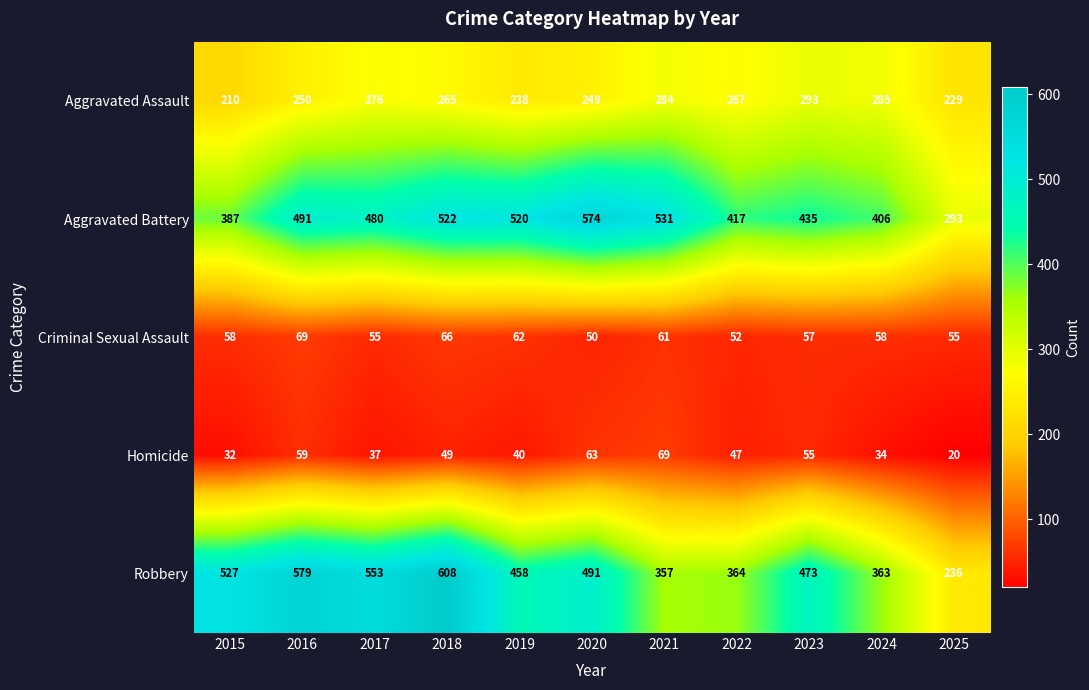

At how many categories does at least one series exceed 420?

8